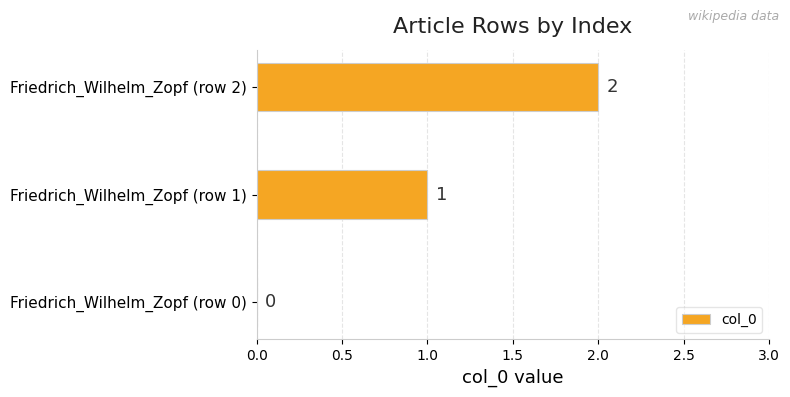

Between Friedrich_Wilhelm_Zopf (row 1) and Friedrich_Wilhelm_Zopf (row 2), which is larger?

Friedrich_Wilhelm_Zopf (row 2)